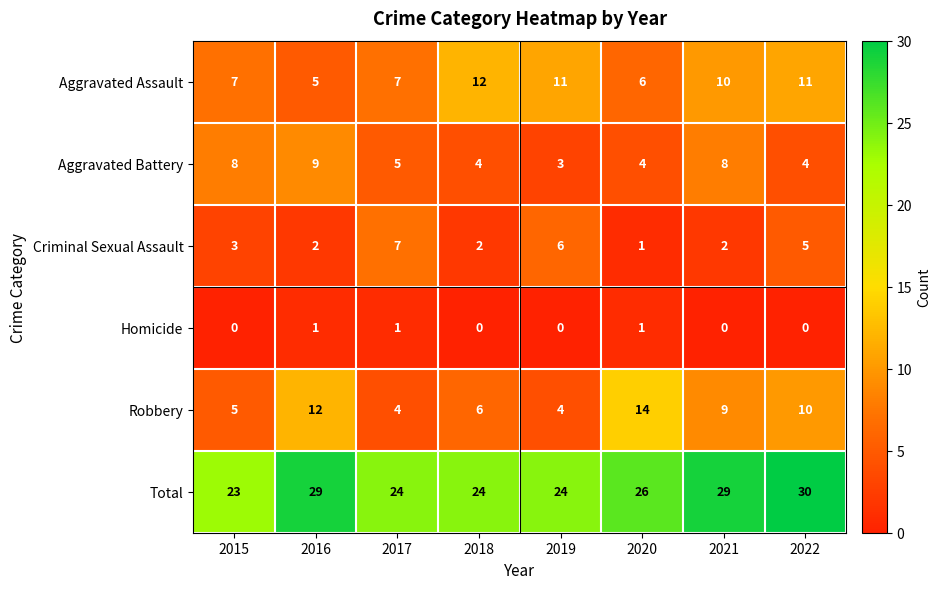

What is the total value across all series at 2020?

52